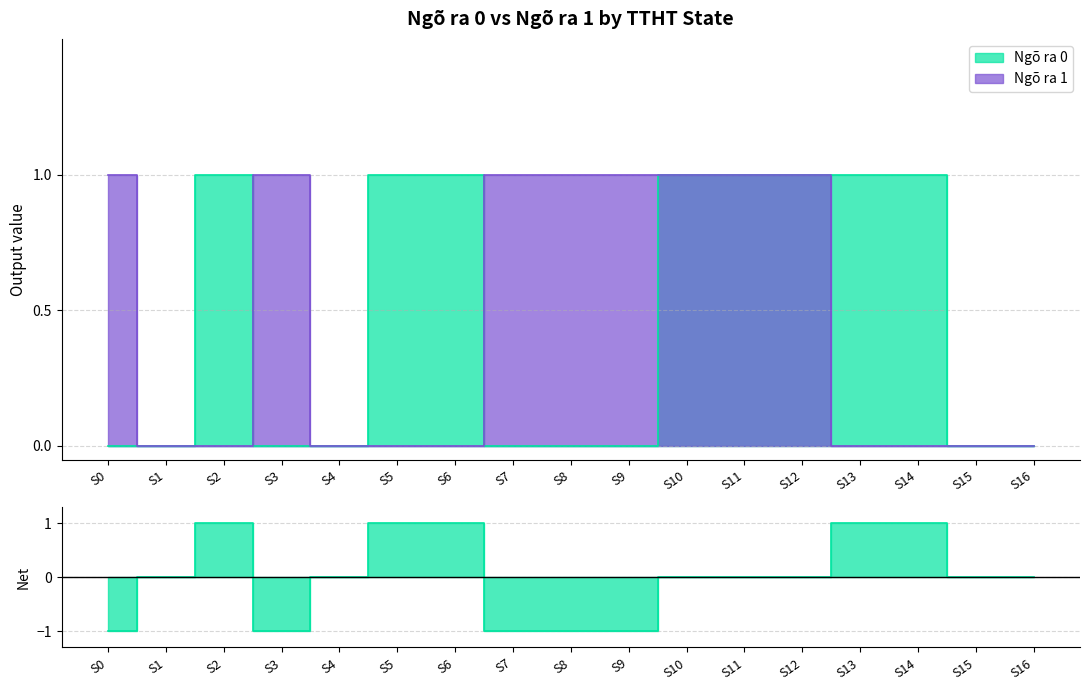

What is the difference between the Ngõ ra 0 values at S7 and S12?

1